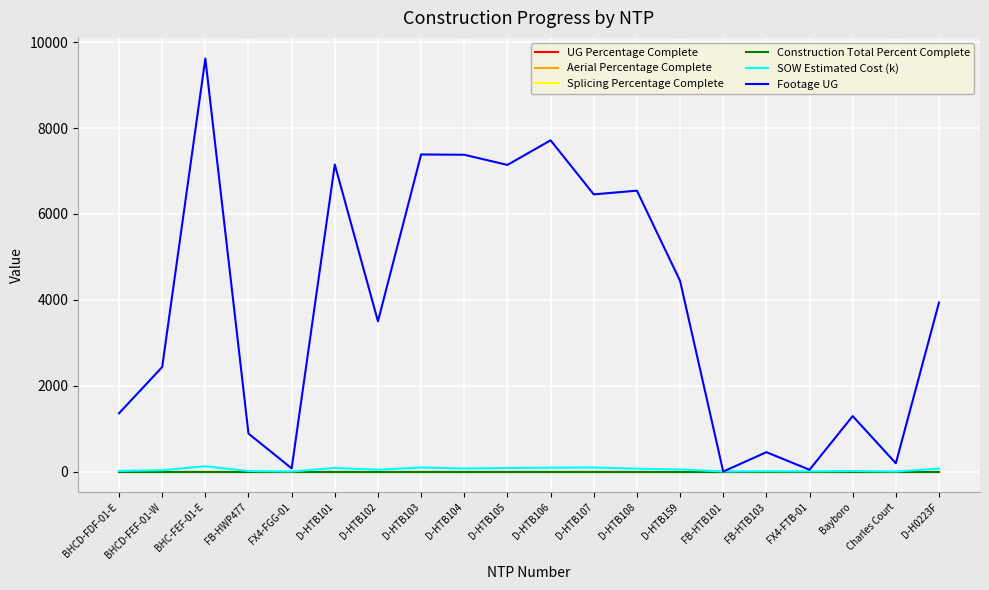

Reading left to right, what are all the values shown in this chart?

UG Percentage Complete: 0.0	0.0	0.0	0.0	0.0	0.0	0.0	0.0	0.0	0.0	0.0	0.0	0.0	0.0	0.0	0.0	0.0	0.0	0.0	0.0
Aerial Percentage Complete: 0.0	0.0	0.0	0.0	0.0	0.0	0.0	0.0	0.0	0.0	0.0	0.0	0.0	0.0	0.0	0.0	0.0	0.0	0.0	0.0
Splicing Percentage Complete: 0.0	0.0	0.0	0.0	0.0	0.0	0.0	0.0	0.0	0.0	0.0	0.0	0.0	0.0	0.0	0.0	0.0	0.0	0.0	0.0
Construction Total Percent Complete: 0.0	0.0	0.0	0.0	0.0	0.0	0.0	0.0	0.0	0.0	0.0	0.0	0.0	0.0	0.0	0.0	0.0	0.0	0.0	0.0
SOW Estimated Cost (k): 15.4	31.7	122.7	12.9	1.3	84.6	42.4	96.2	71.0	84.1	90.8	96.2	66.3	48.6	2.5	7.8	4.2	12.2	1.6	69.1
Footage UG: 1358.0	2434.0	9619.0	884.0	74.0	7151.0	3499.0	7385.0	7378.0	7141.0	7715.0	6455.0	6542.0	4443.0	0.0	451.0	42.0	1292.0	193.0	3936.0